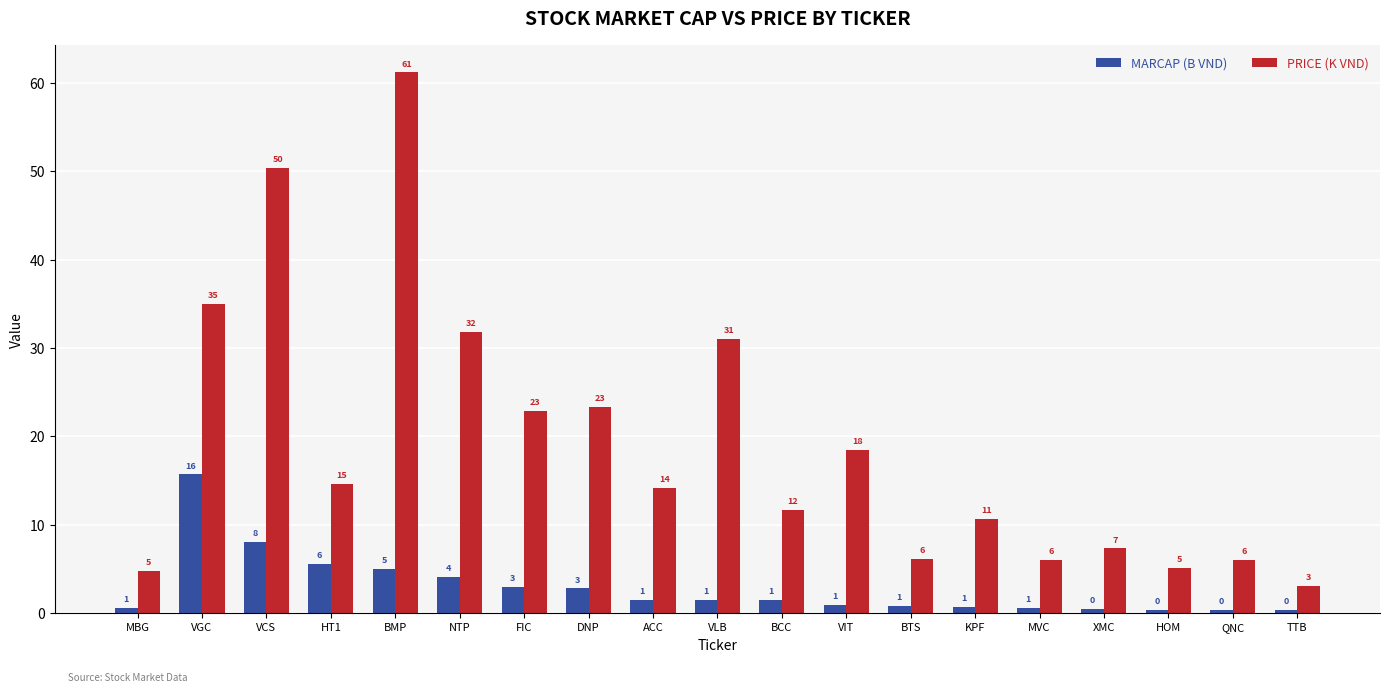

What are all the series names shown in the legend?

MARCAP (B VND), PRICE (K VND)